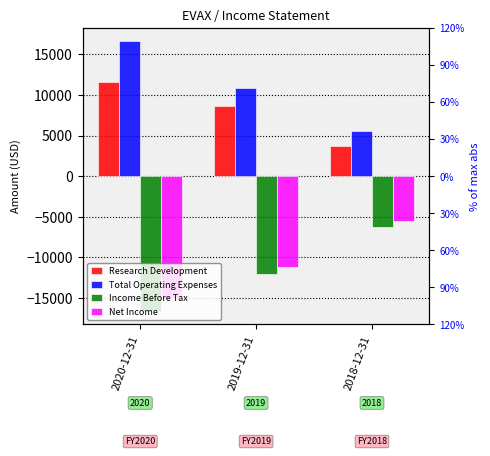

What is the sum of all Total Operating Expenses values?

33100